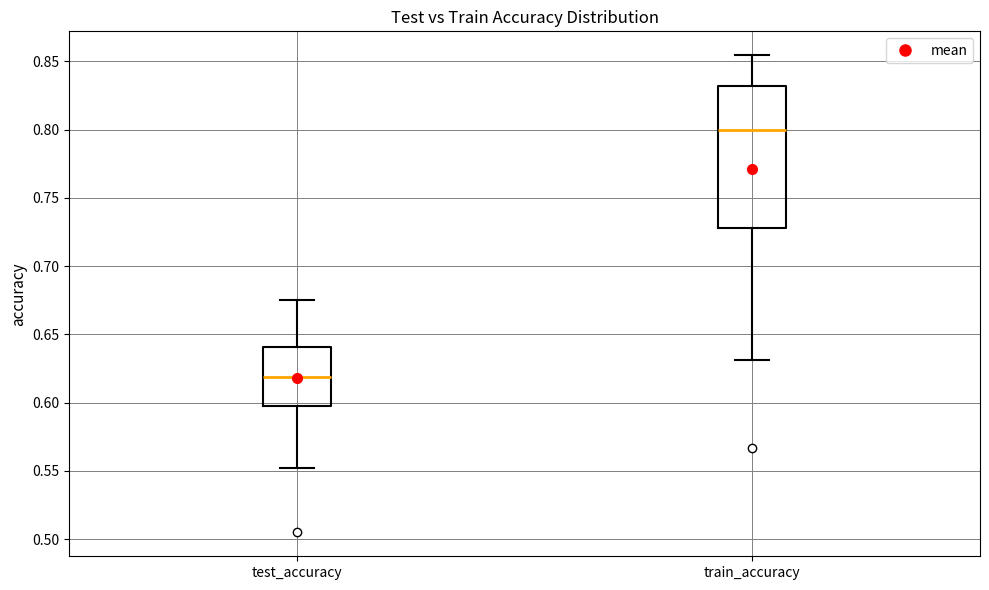

Reading left to right, read every box against the y-axis: the position of its median line, the range the box covers, and the ends of its whiskers. The values are not printed on the chart, so give them approximately, as read against the axis.

test_accuracy: median 0.620, box 0.595 to 0.640, whiskers 0.550 to 0.675
train_accuracy: median 0.800, box 0.730 to 0.830, whiskers 0.630 to 0.855